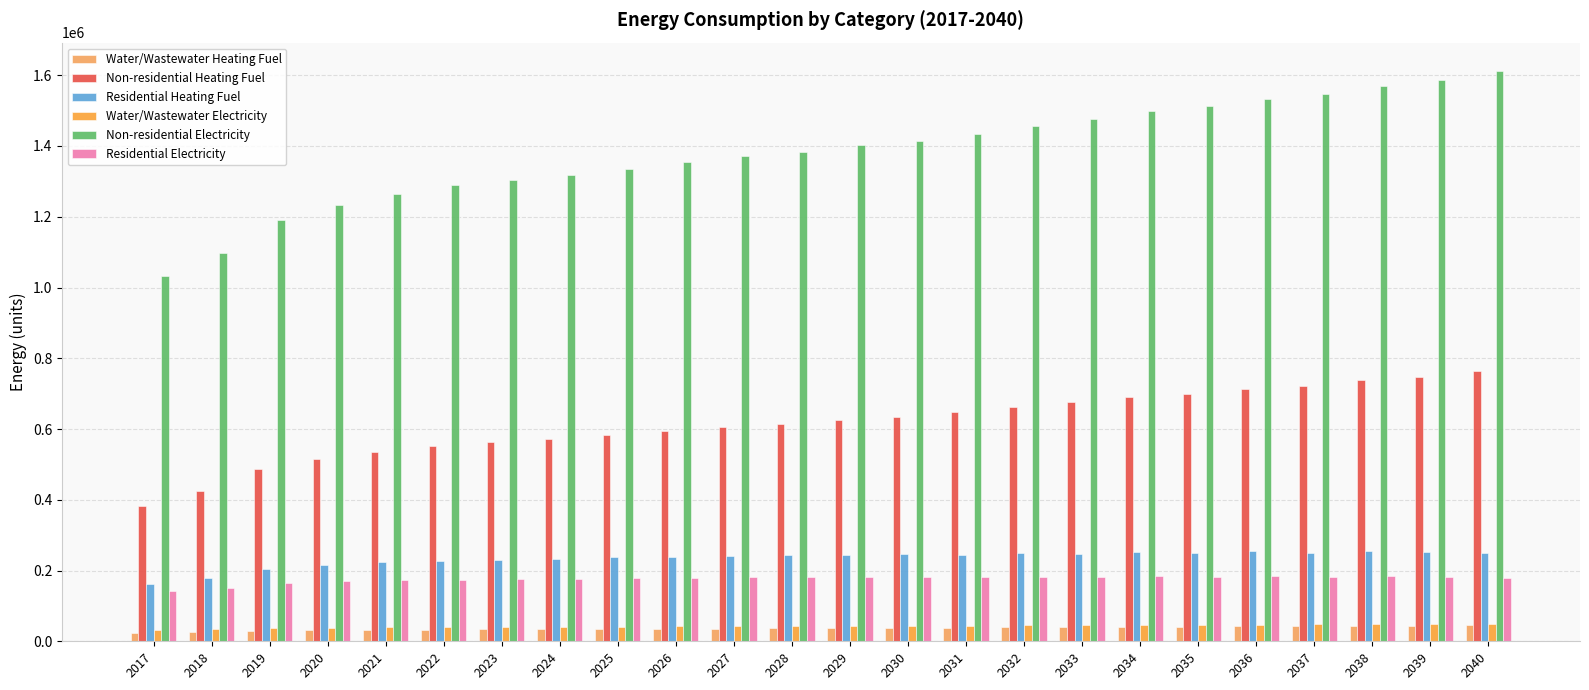

What is the sum of all Non-residential Heating Fuel values?

14754857.5